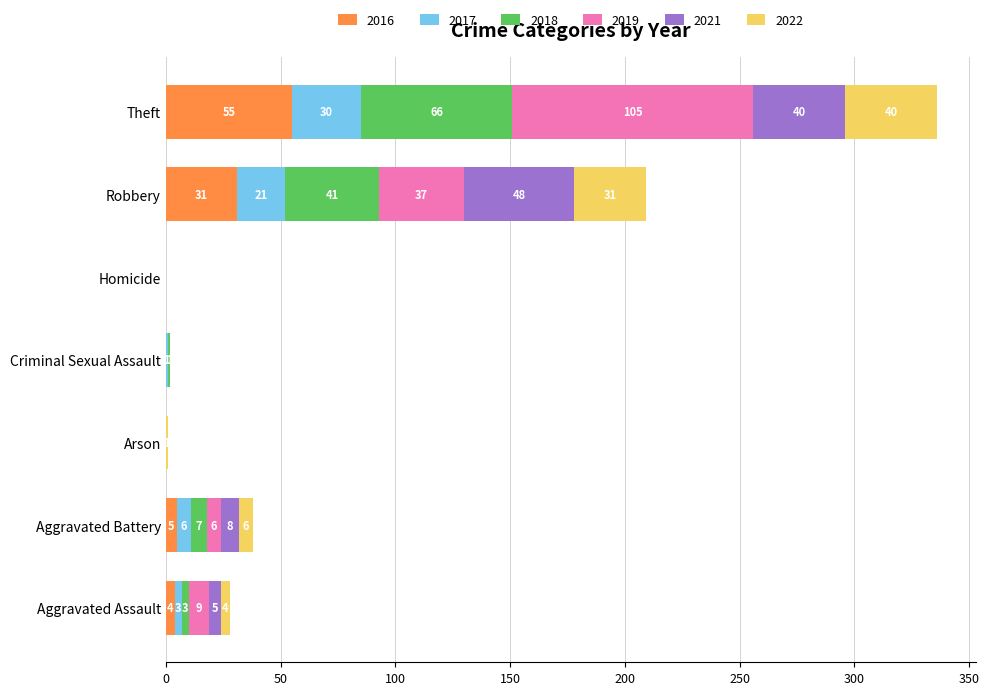

What is the sum of the 2016 values at Homicide and Robbery?

31